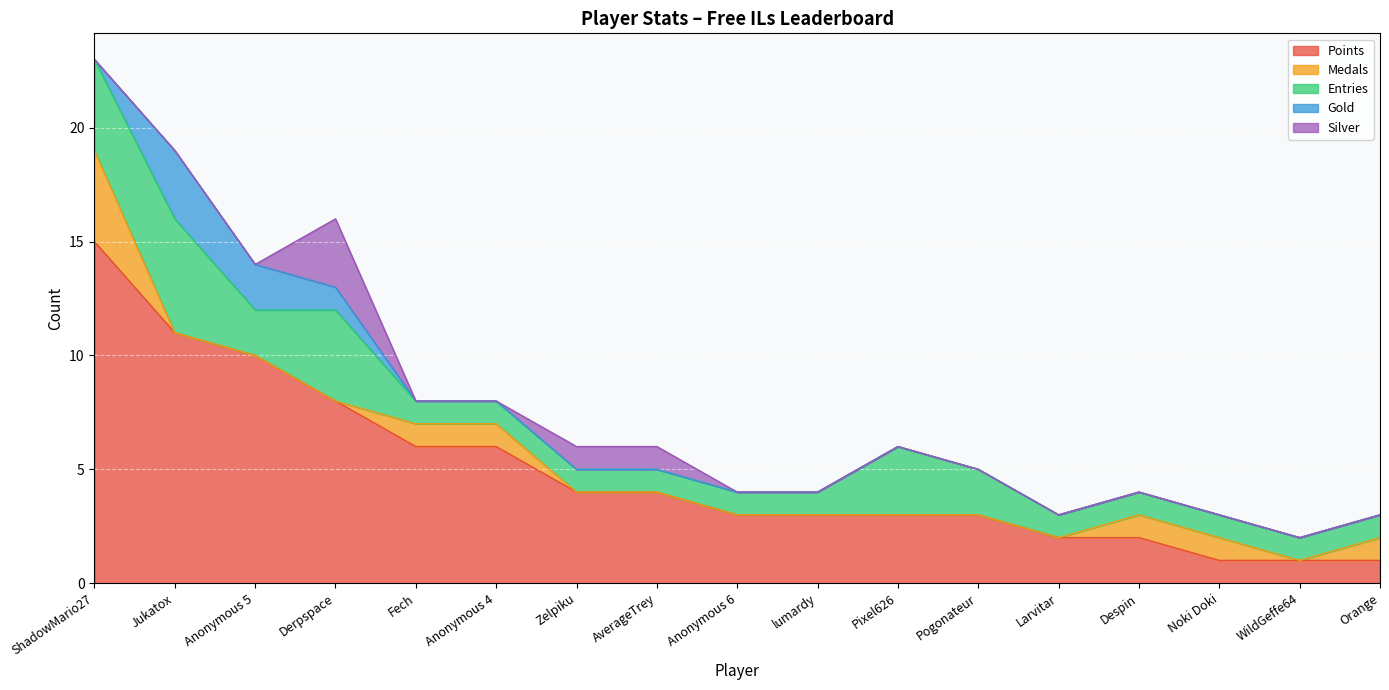

What is the difference between the Entries values at ShadowMario27 and Anonymous 6?

3